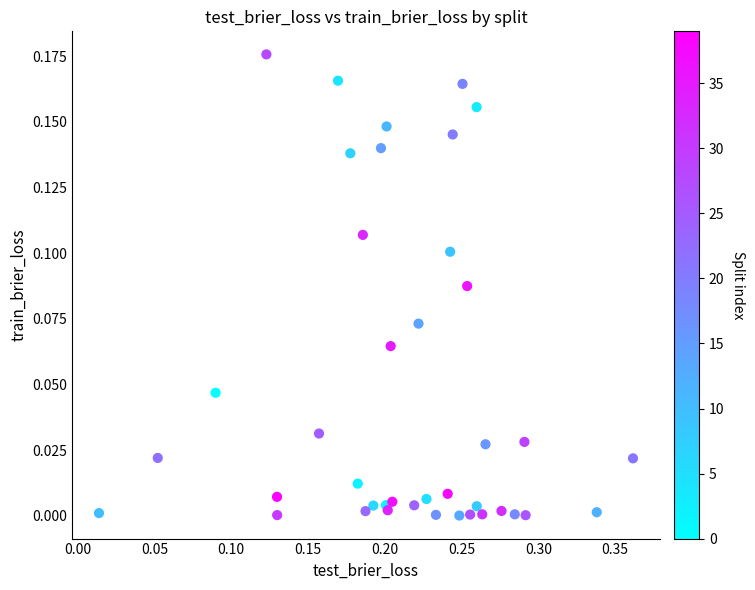

What is the range of X values (max minus min)?

0.3